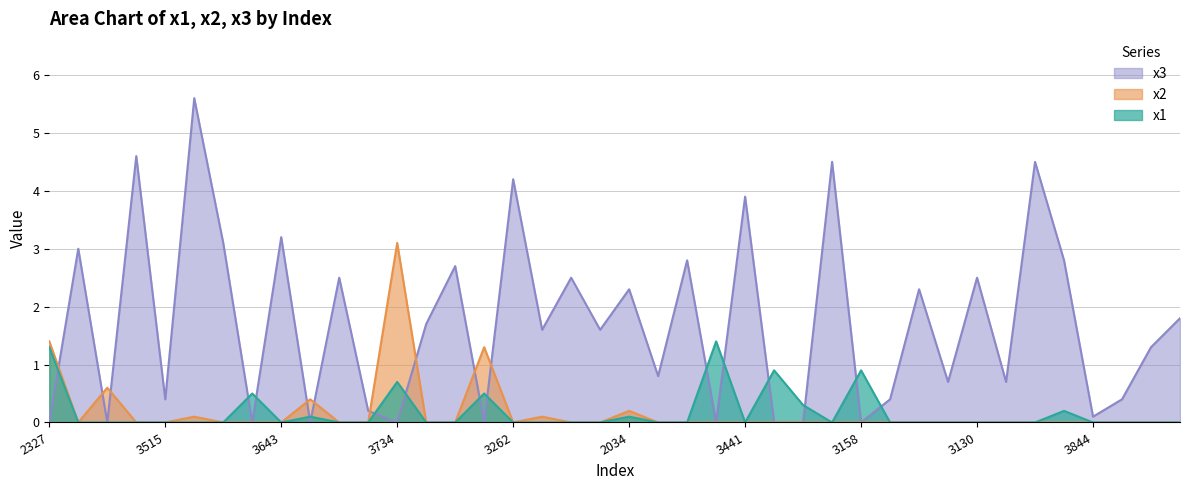

How many values in the x2 series exceed 0?

8